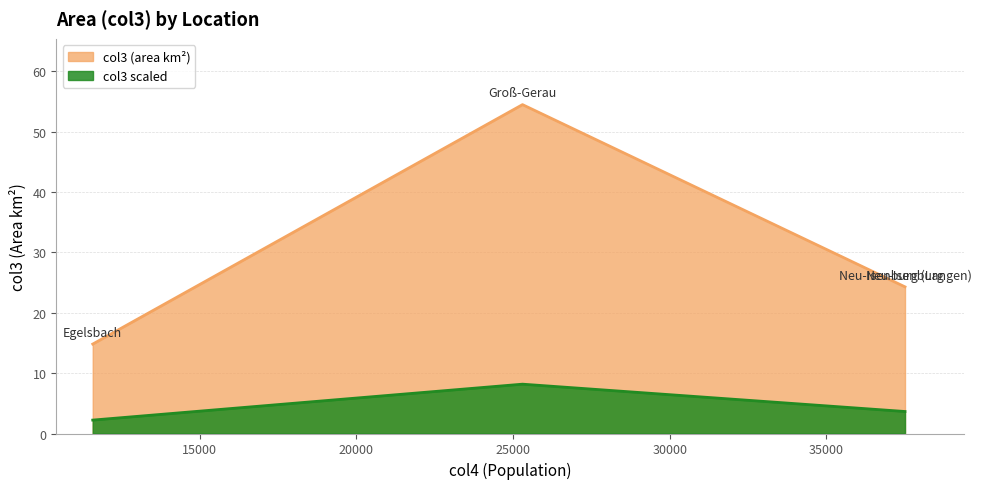

The col3 line series shows 93.6 at 15000. True or false?

False